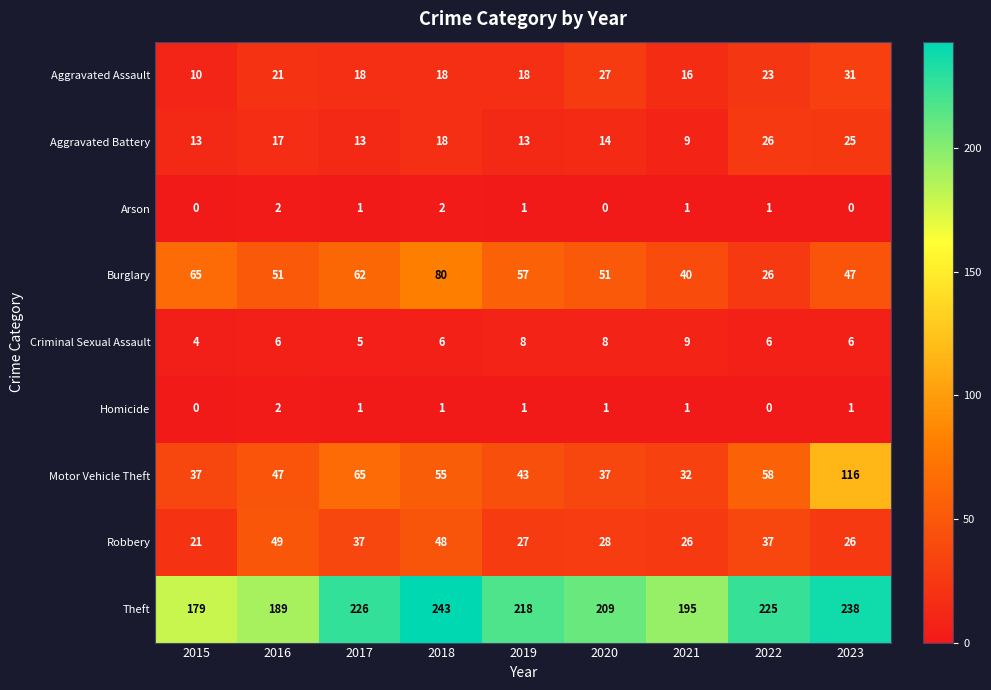

Which series has the largest total across all categories?

Theft